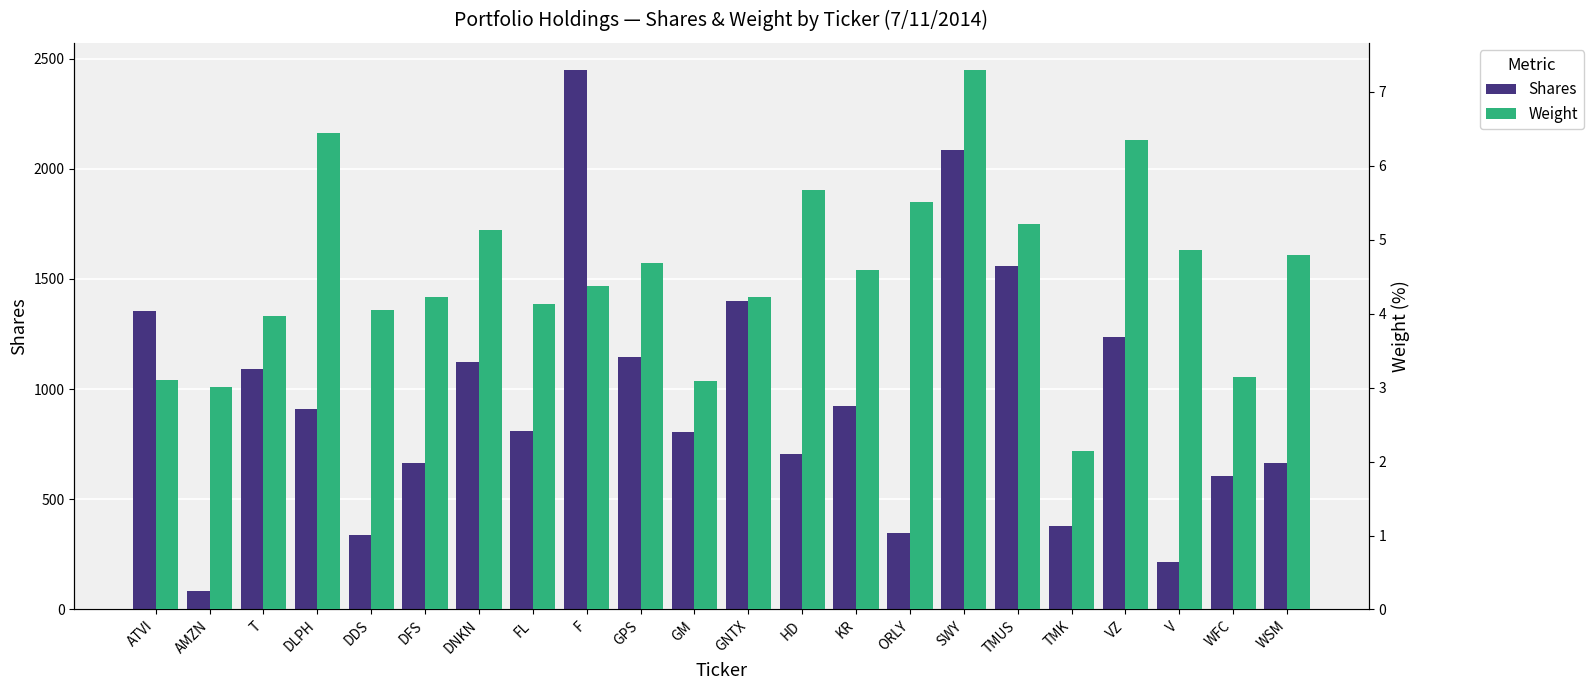

What is the label of the 21st bar from the right?

AMZN